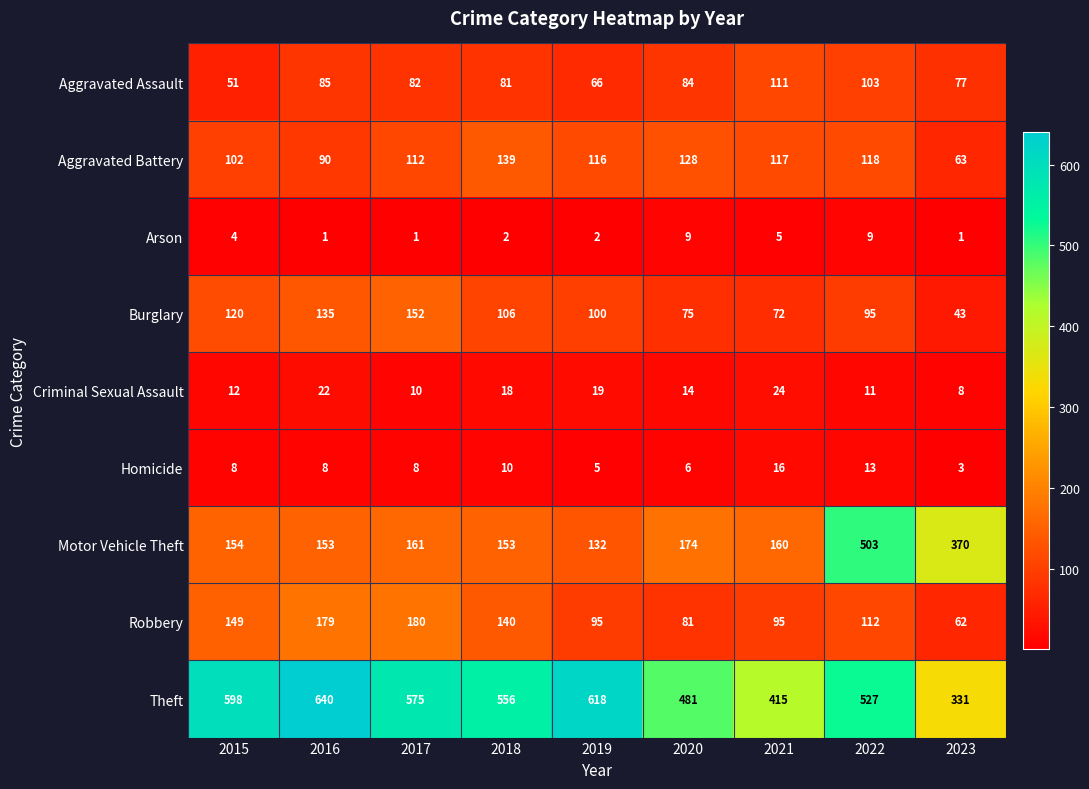

At how many categories does at least one series exceed 392?

8